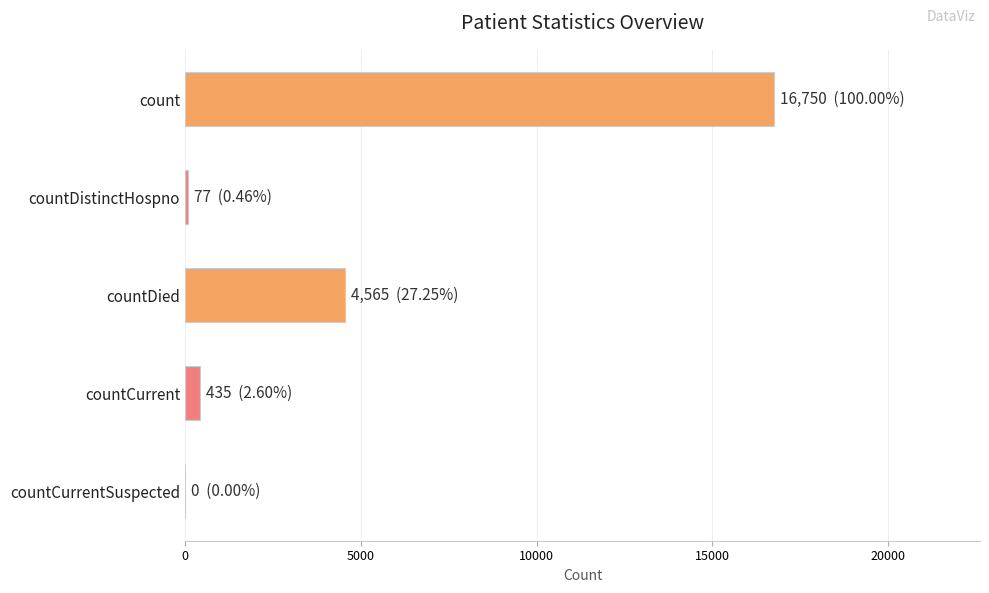

What is the greatest value displayed?

16750